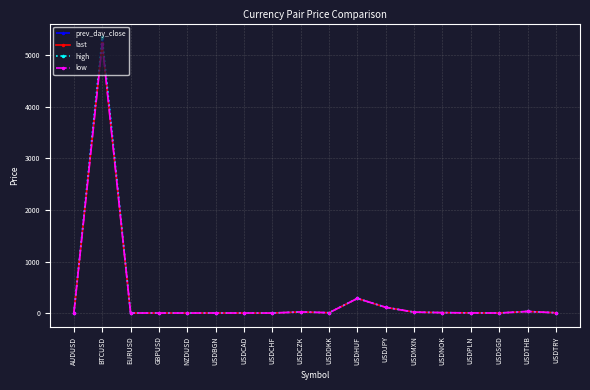

At how many categories does at least one series exceed 1914?

1